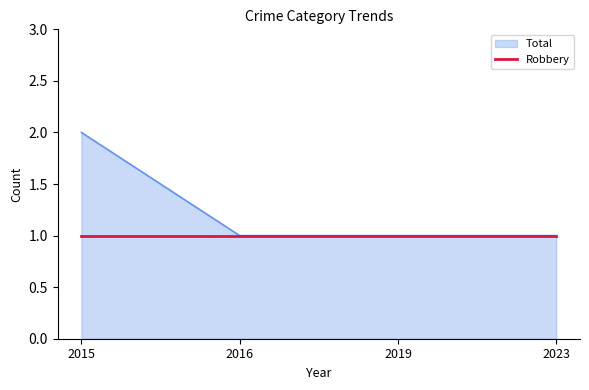

What is the minimum value shown in the chart?

1